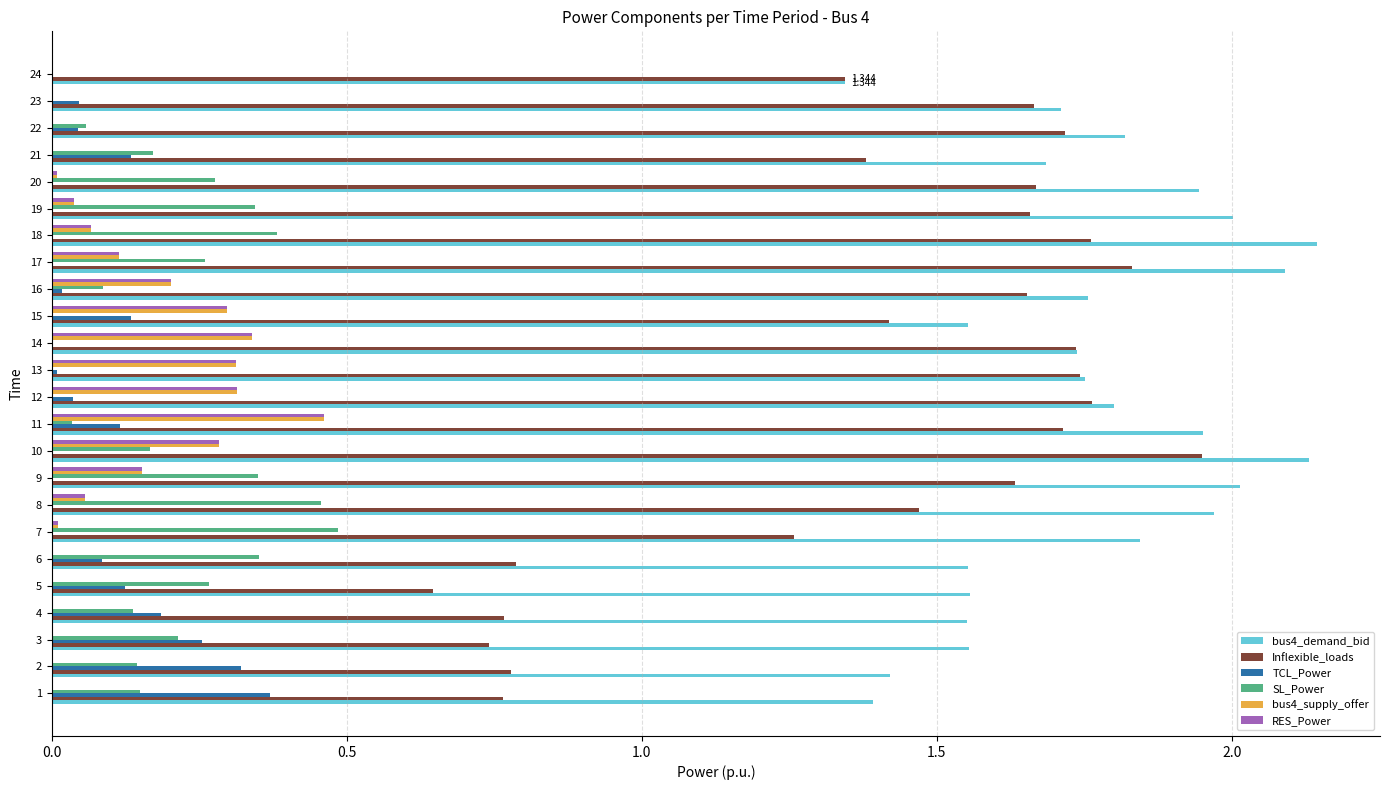

Is the value of bus4_demand_bid at 6 greater than the value of SL_Power at 24?

Yes